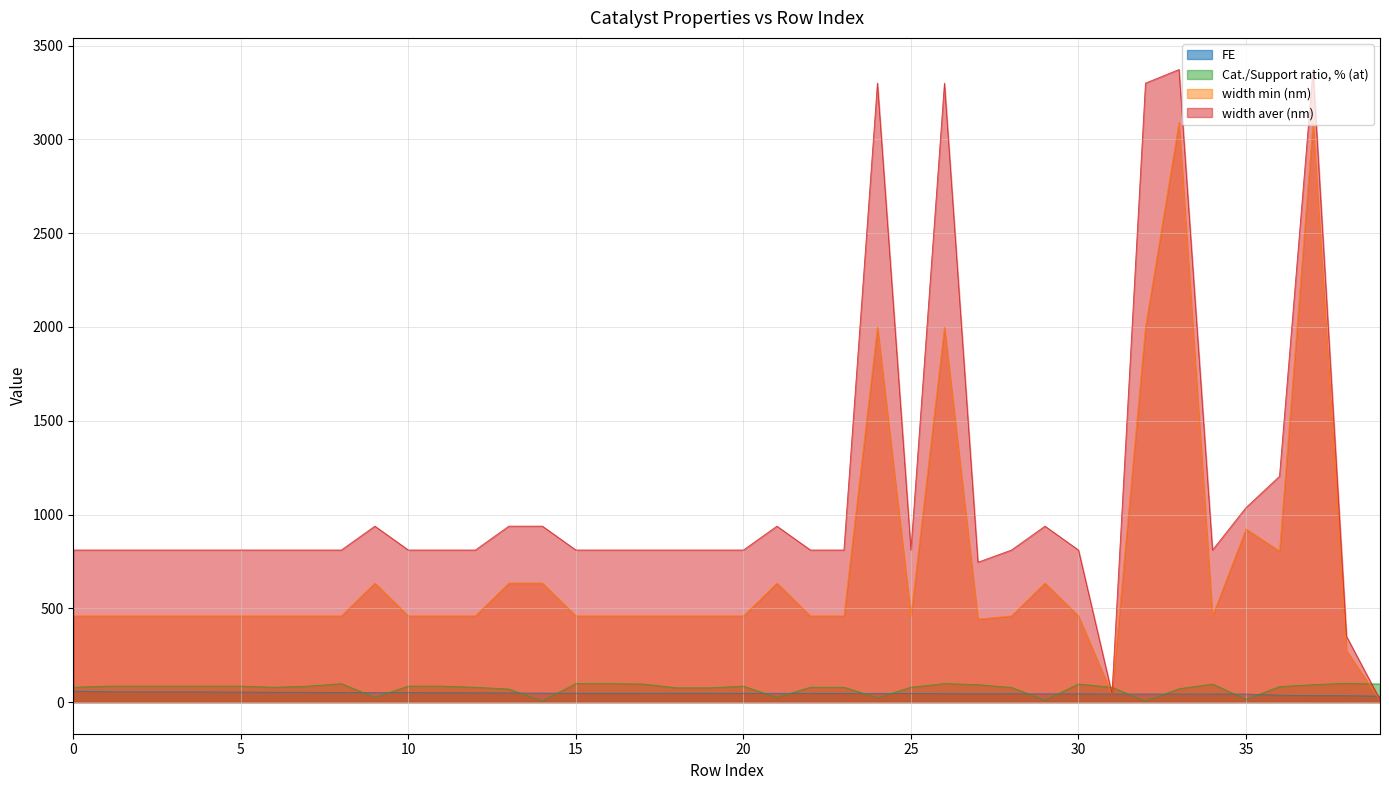

How many values in the FE series are below 47?

20